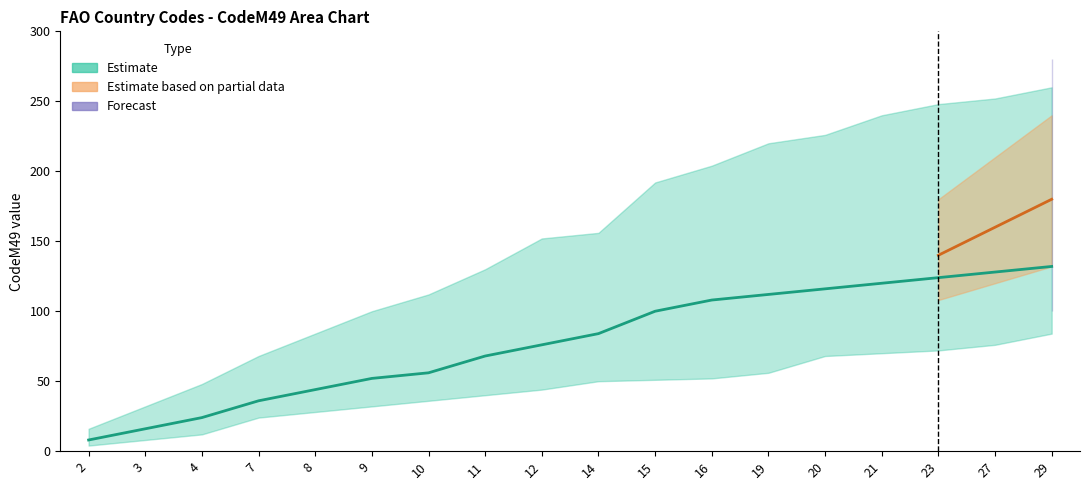

Rank the categories by upper value from lowest to highest.

2, 3, 4, 7, 8, 9, 10, 11, 12, 14, 15, 16, 19, 20, 21, 23, 27, 29